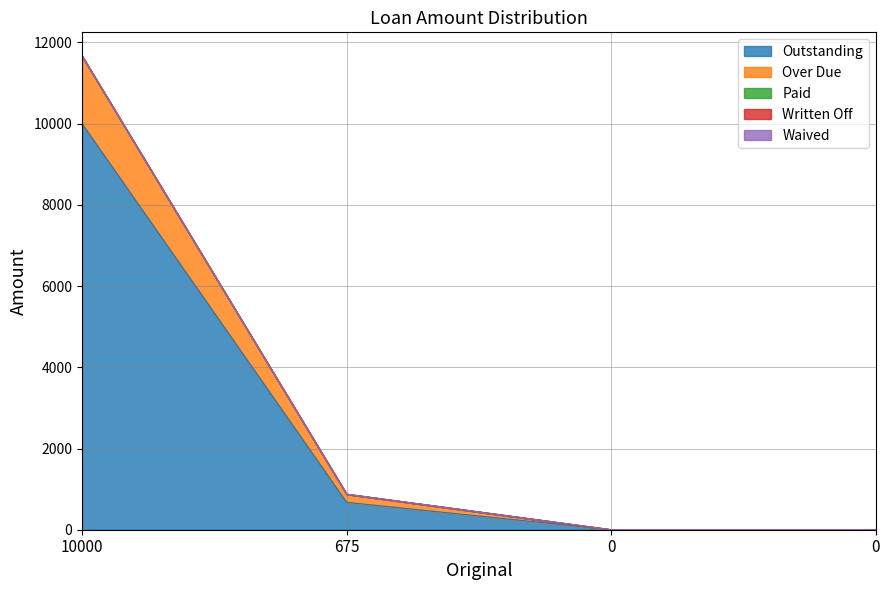

True or false: Written Off and Over Due intersect in this chart.

False